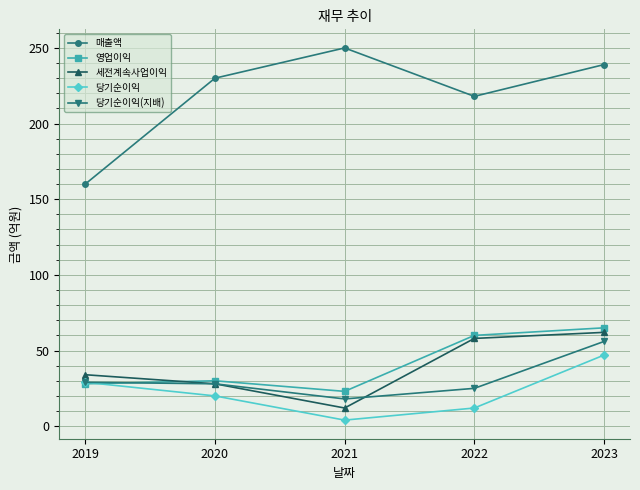

The 당기순이익 series shows 38 at 2019. True or false?

False